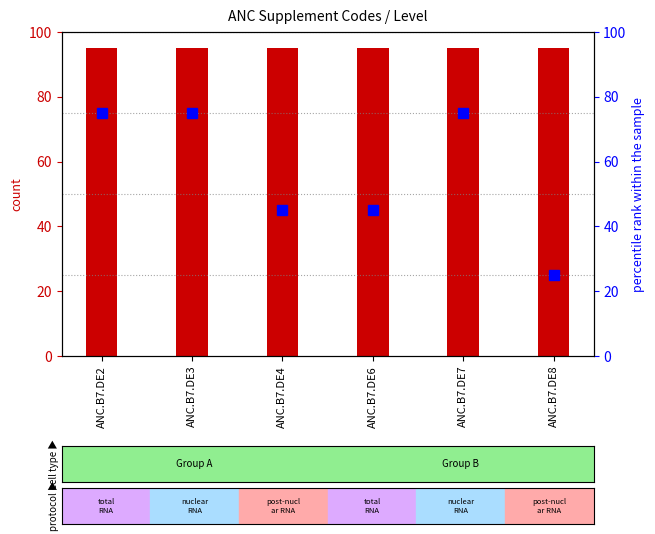

List the series in order of their peak value, lowest first.

percentile rank within the sample, count